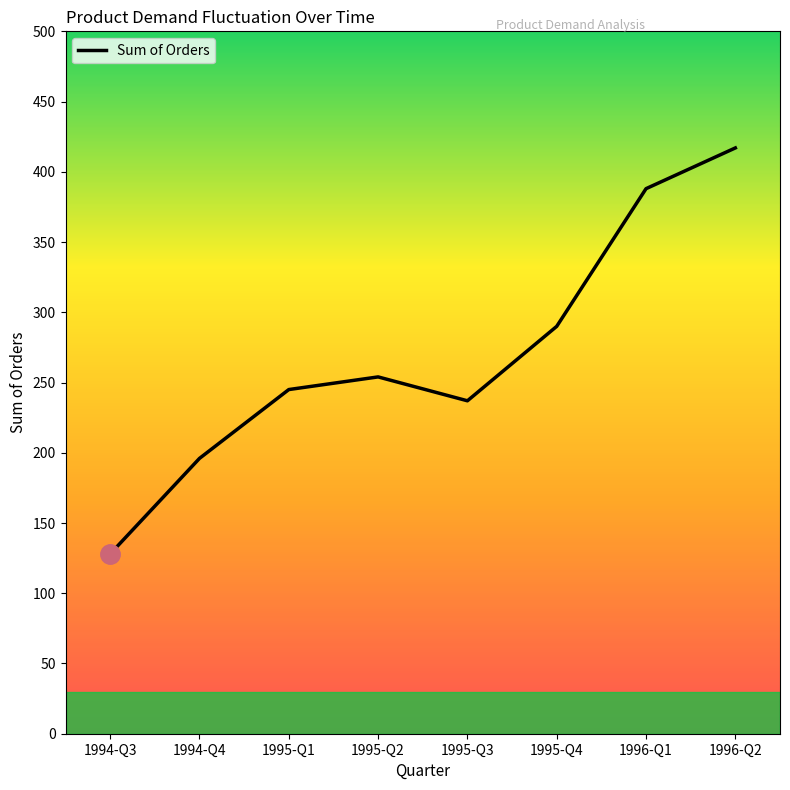

True or false: the data shows 290 at 1995-Q4.

True